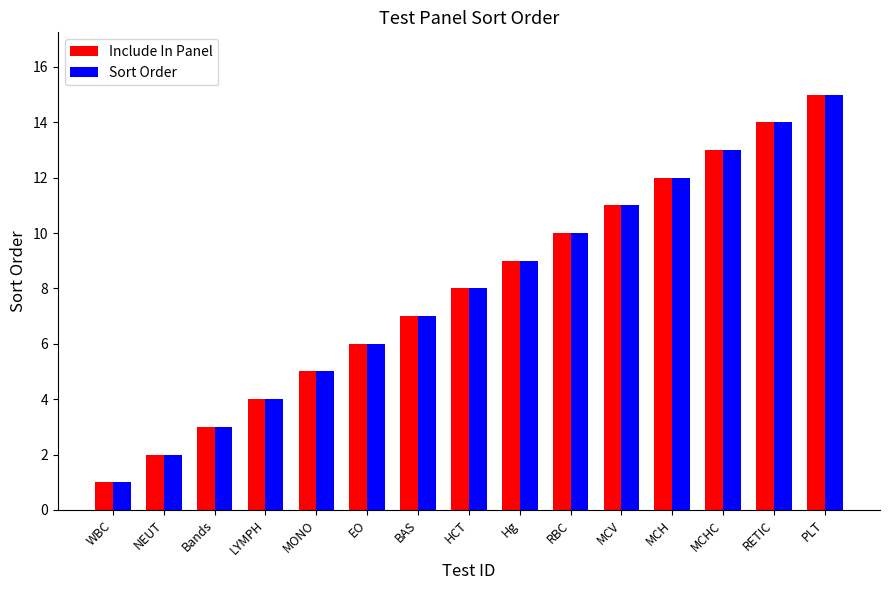

Rank the categories by Sort Order value from highest to lowest.

PLT, RETIC, MCHC, MCH, MCV, RBC, Hg, HCT, BAS, EO, MONO, LYMPH, Bands, NEUT, WBC